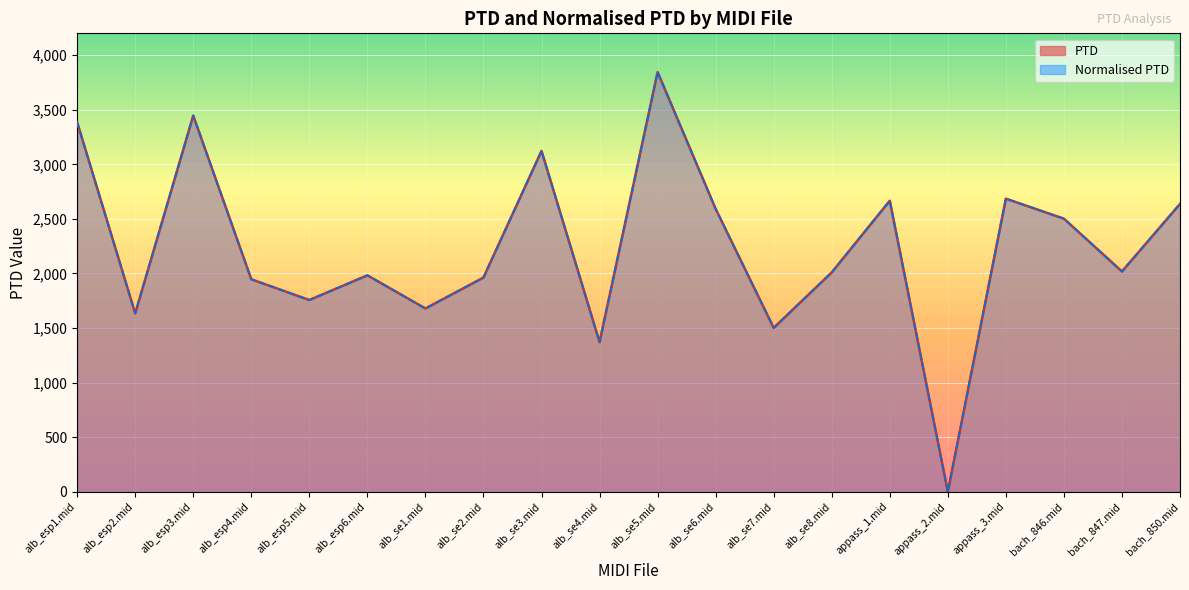

List the series in order of their peak value, lowest first.

PTD, Normalised PTD